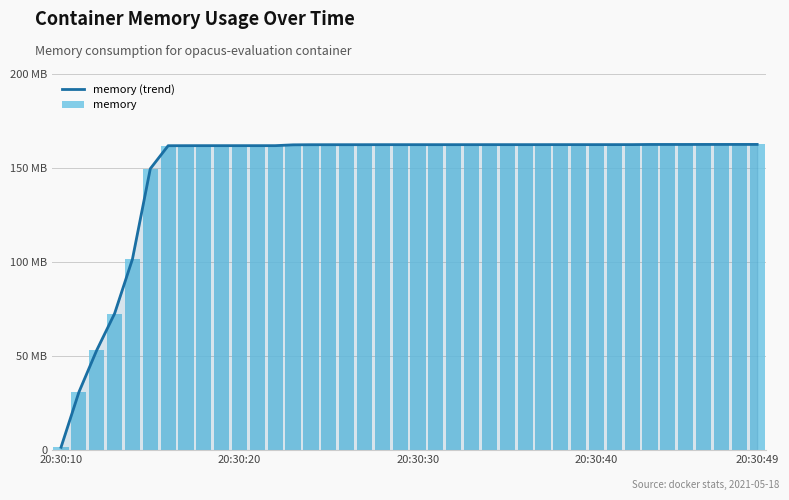

At 20:30:40, list the series in order from smallest to largest.

memory (trend), memory